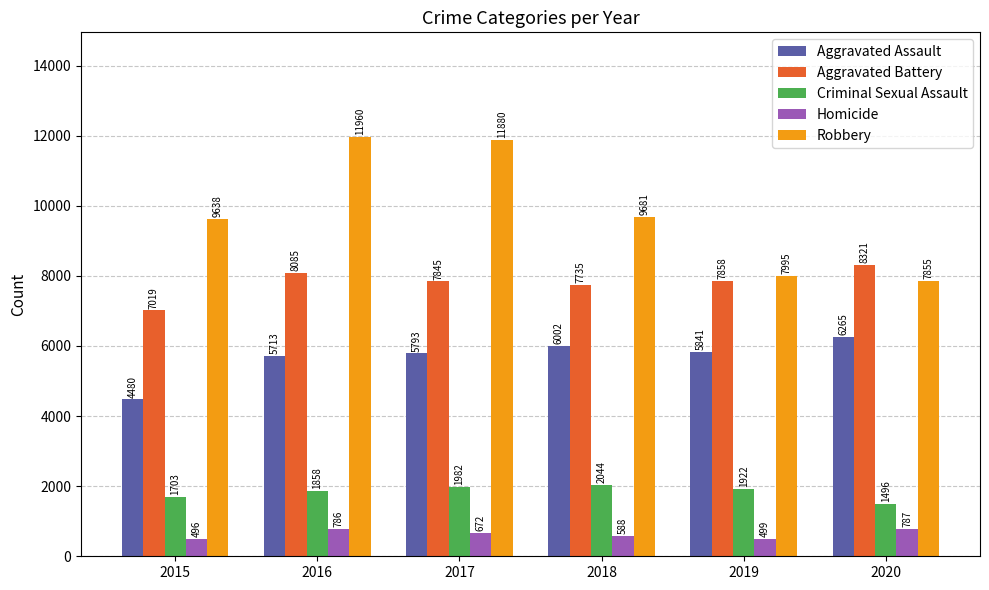

Which series has the widest spread of values?

Robbery